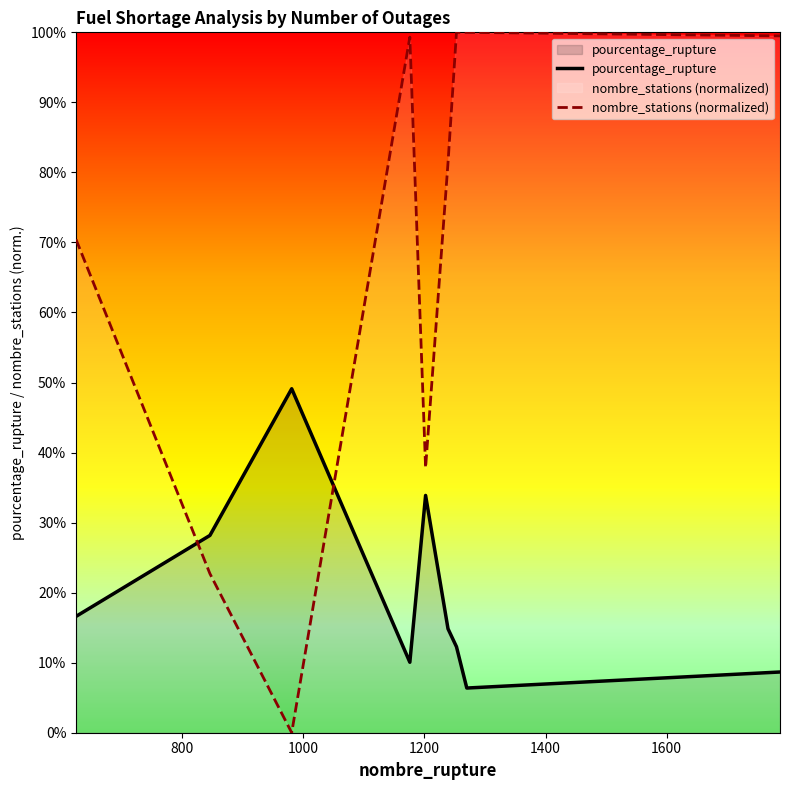

What is the maximum value for nombre_stations (normalized)?

100.0